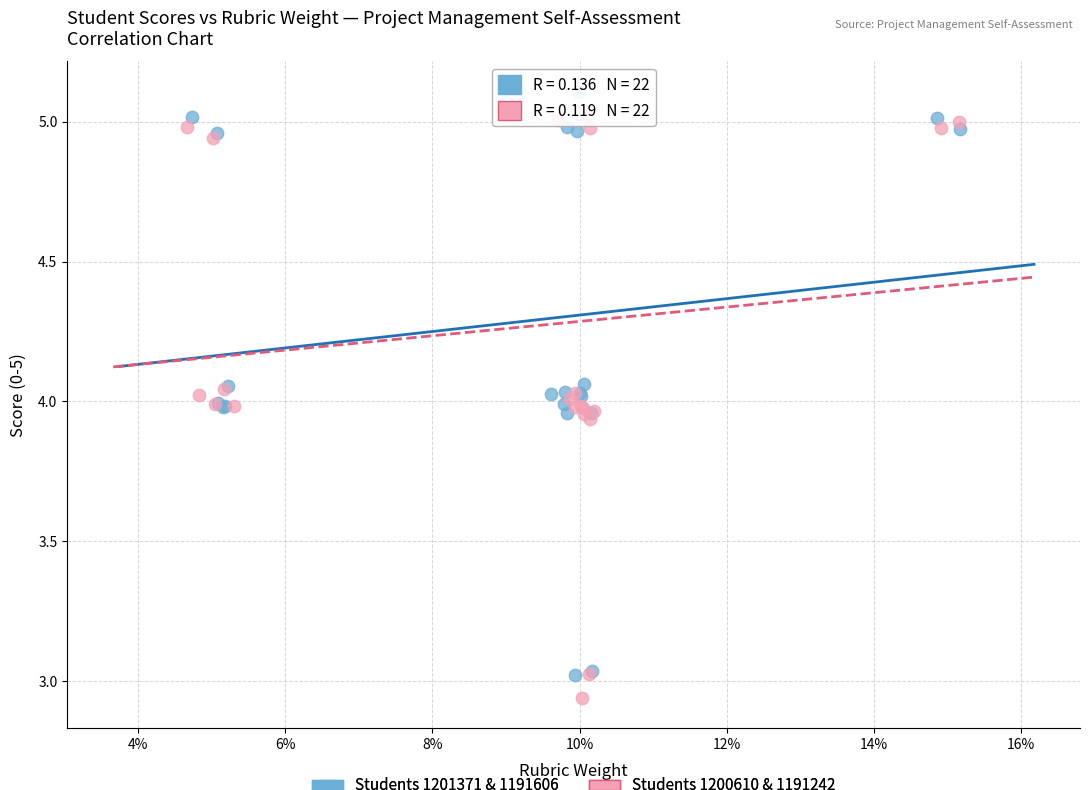

What are all the series names shown in the legend?

Students 1201371 & 1191606, Students 1200610 & 1191242